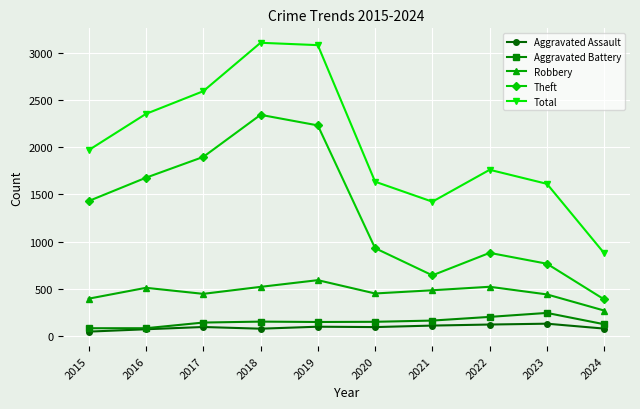

What is the value of the Aggravated Assault point at the 10th from the left?

78